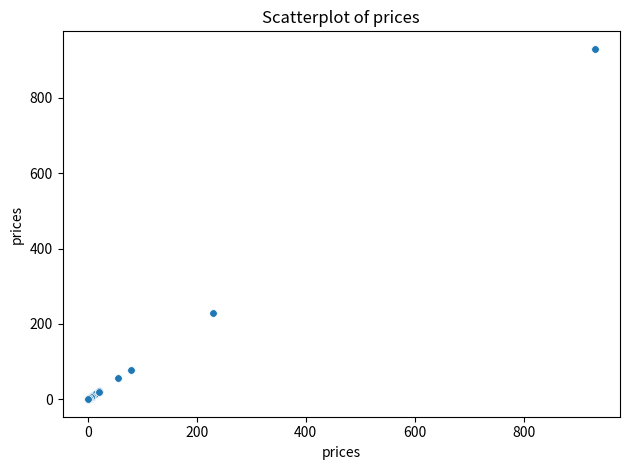

What Y value in the scatter plot is closest to 465?

230.0